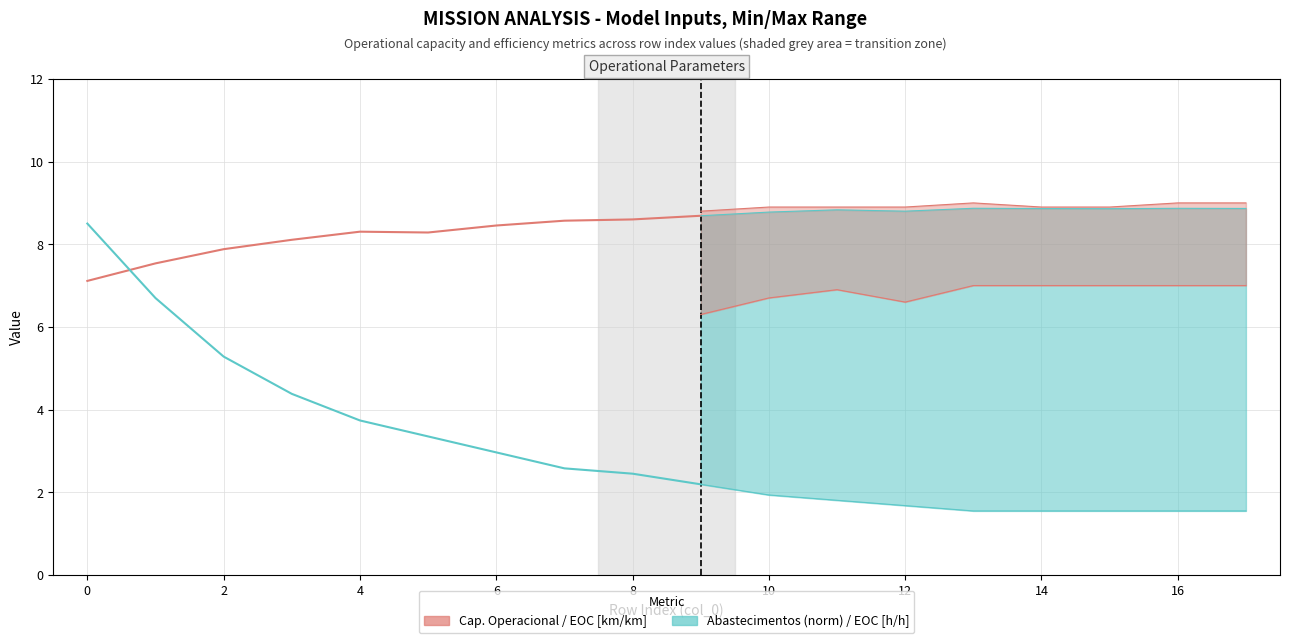

The value of Capacidade Operacional [ha/h] at 4 is 11.2. True or false?

False